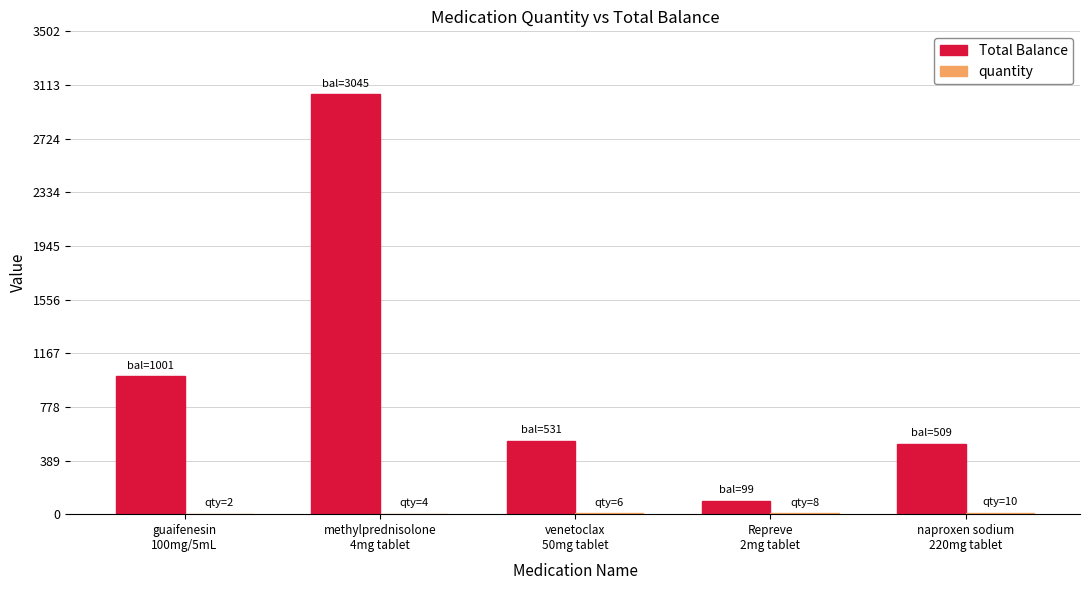

How many groups of bars are there?

5